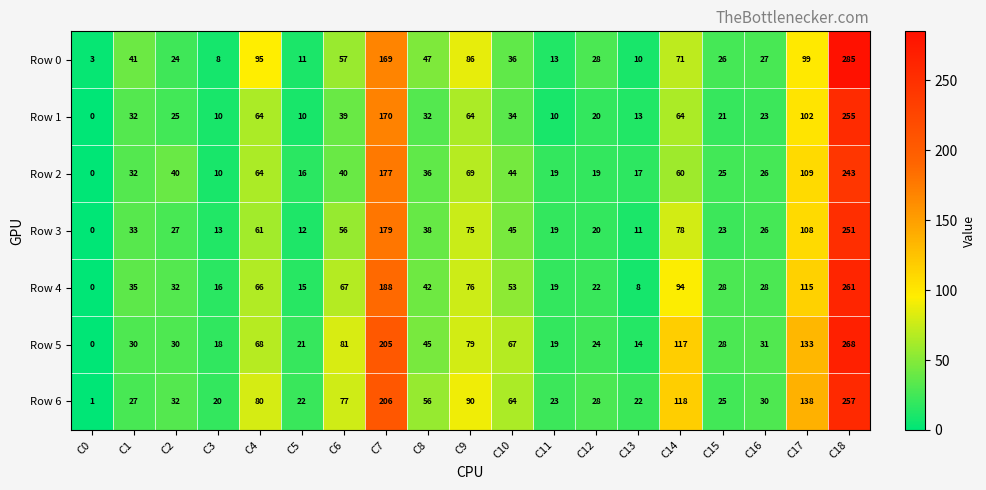

At which label does Row 5 reach its peak?

C18